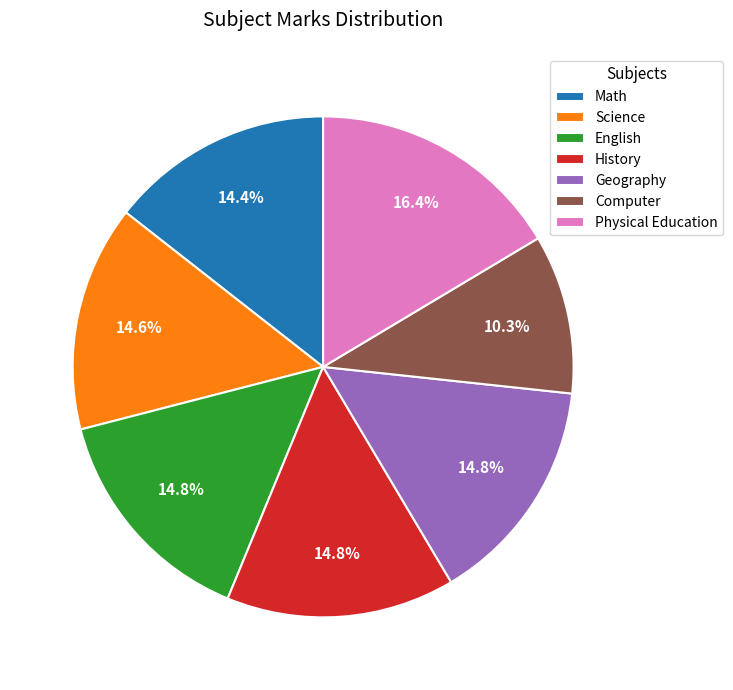

To the nearest percent, what is the average slice percentage?

14%